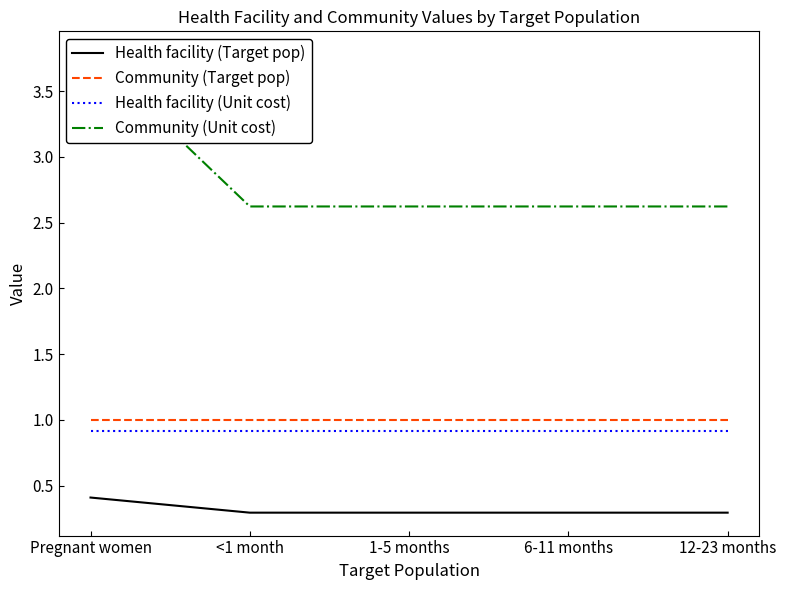

What is the sum of the Health facility (Target pop) values at 6-11 months and 12-23 months?

0.6